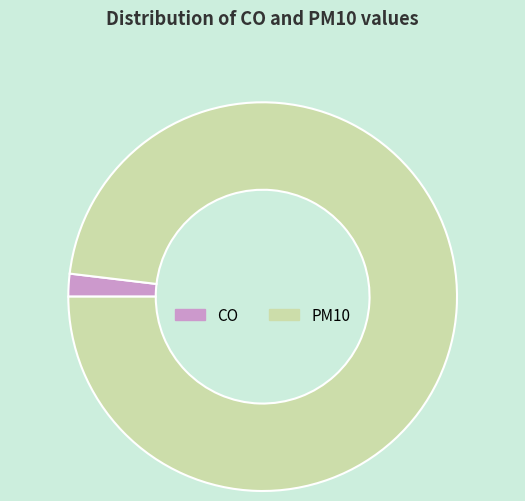

Is it true that CO is 2% of the pie?

True